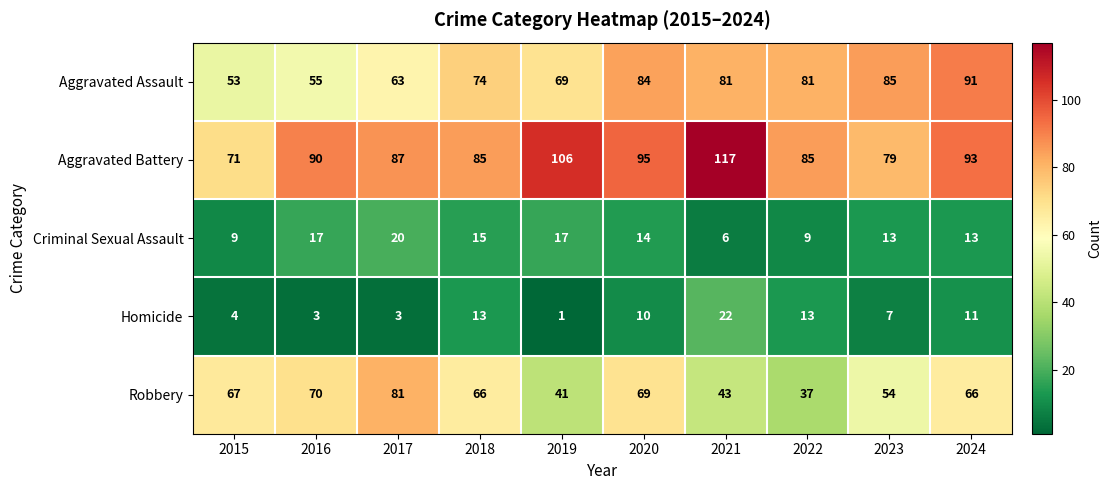

Read the Aggravated Assault value at 2021, to the nearest 5.

80